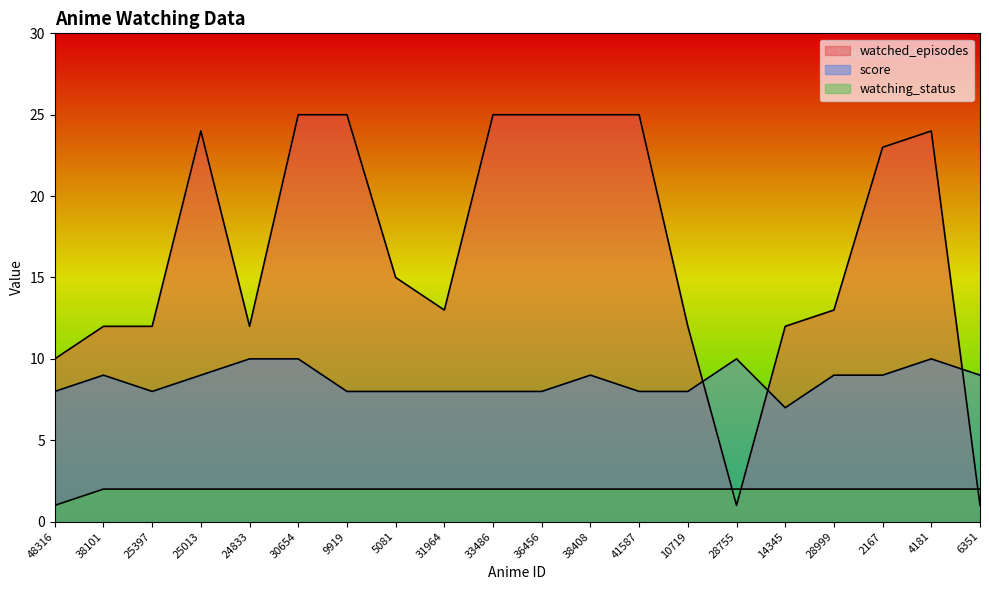

What is the minimum value shown in the chart?

1